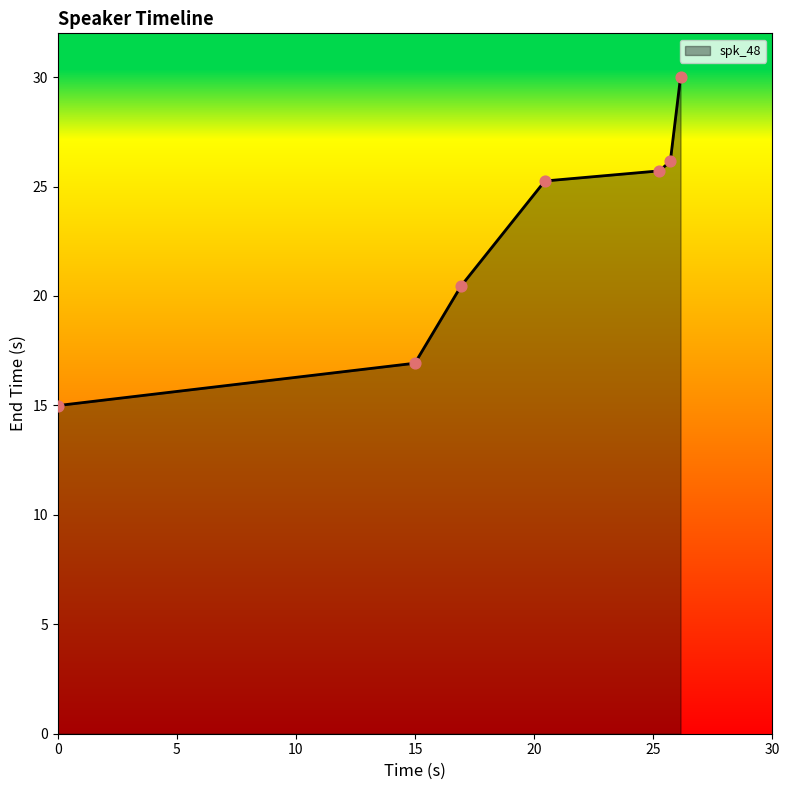

What is the smallest value displayed?

15.0